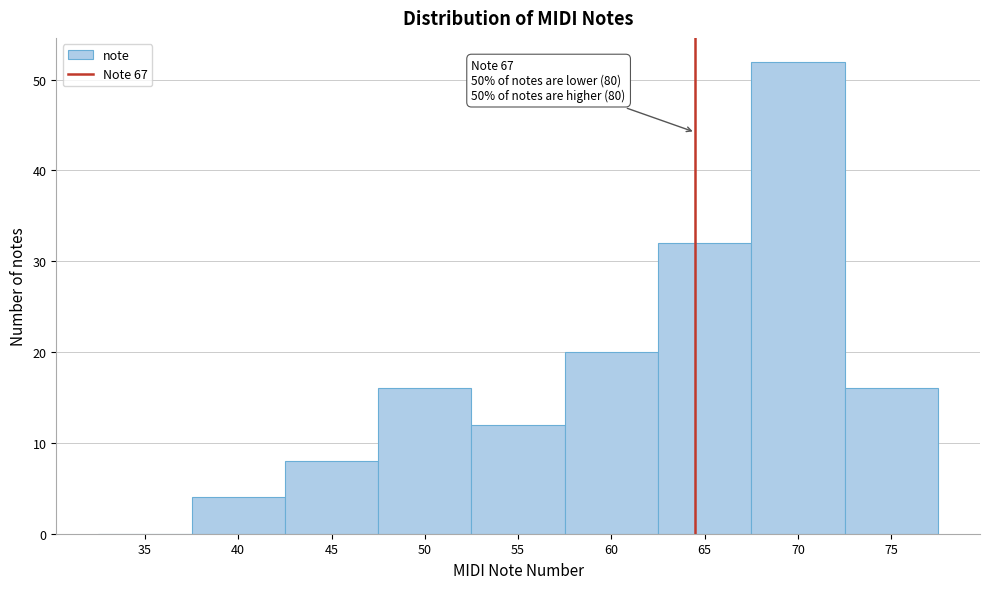

Reading right to left, list all the values displayed in this chart.

75=16	70=52	65=32	60=20	55=12	50=16	45=8	40=4	35=0